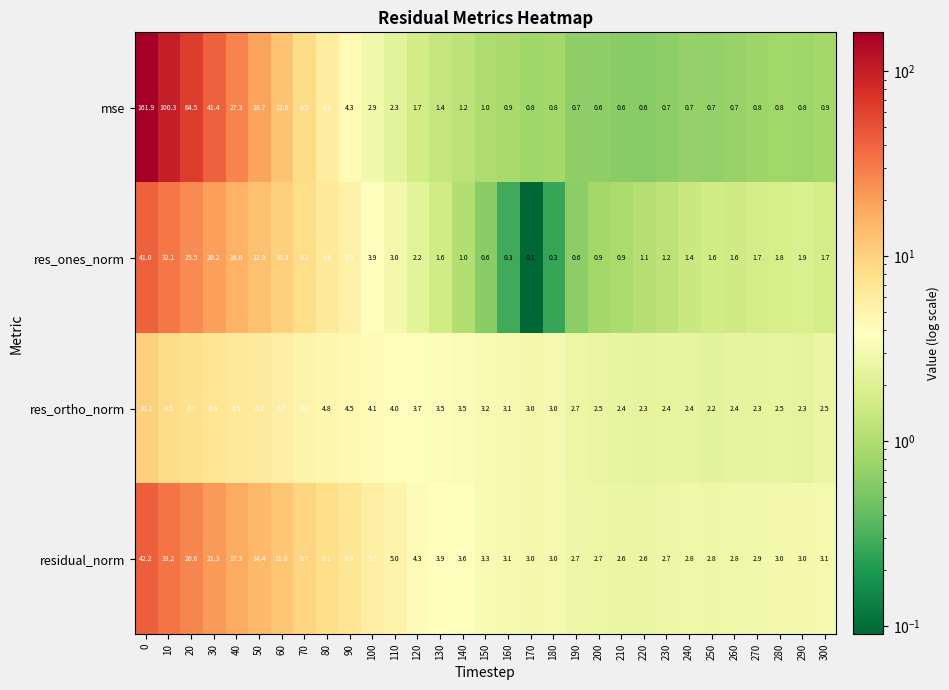

At which label does res_ones_norm reach its minimum?

170